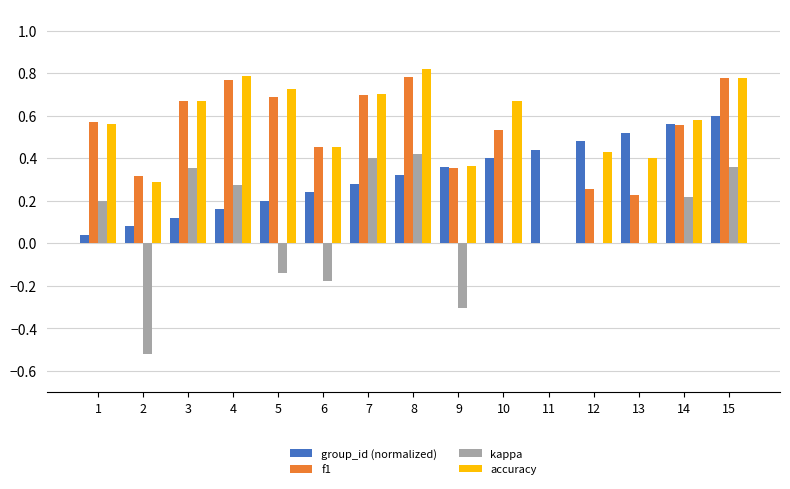

Which series changed the most between 2 and 5?

accuracy